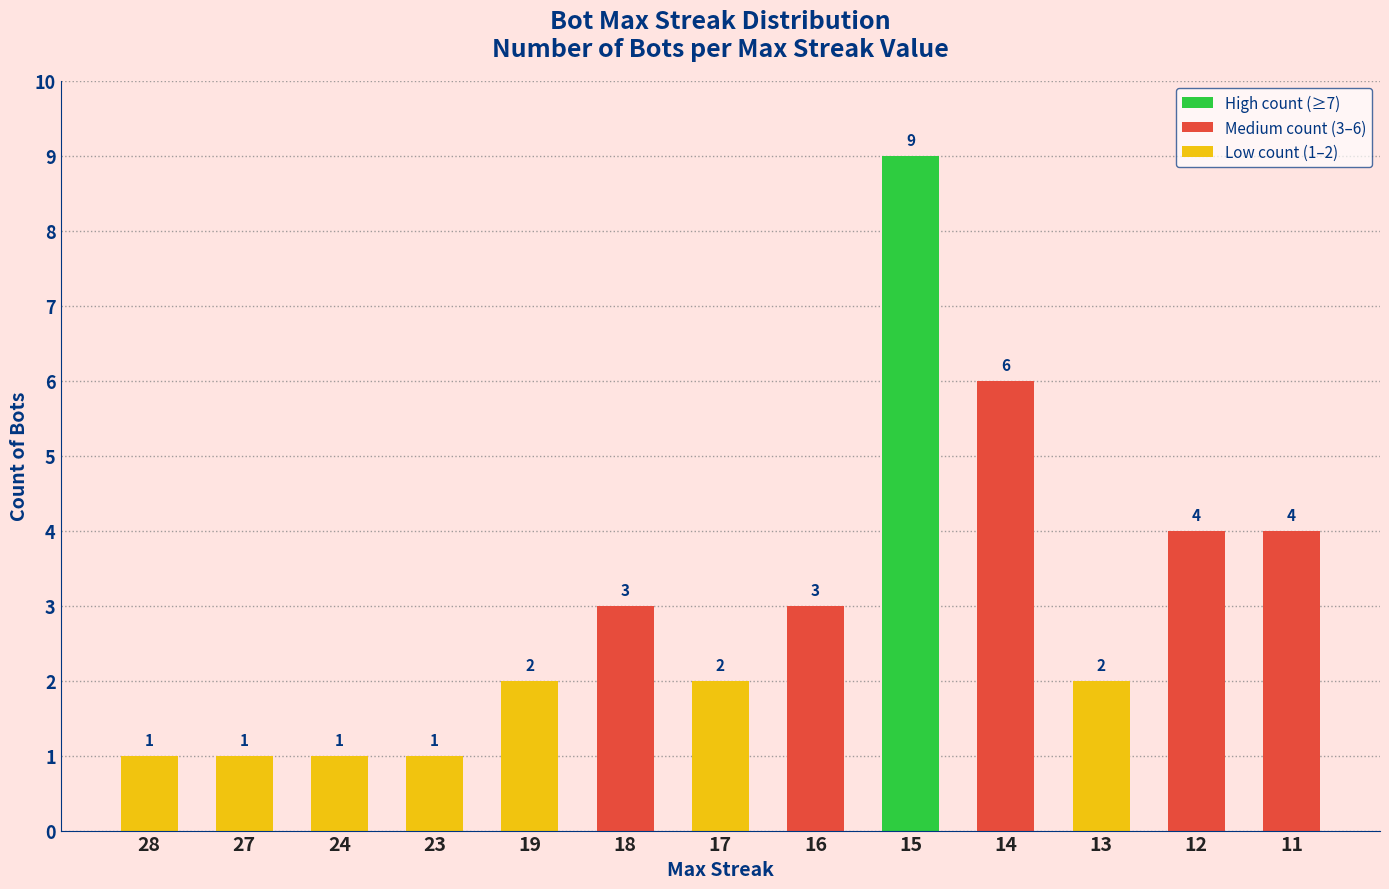

The chart shows a value of 6 at 11. True or false?

False